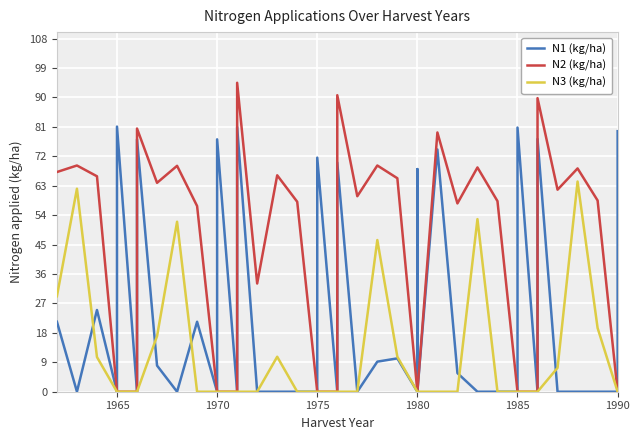

What are all the series names shown in the legend?

N1 (kg/ha), N2 (kg/ha), N3 (kg/ha)